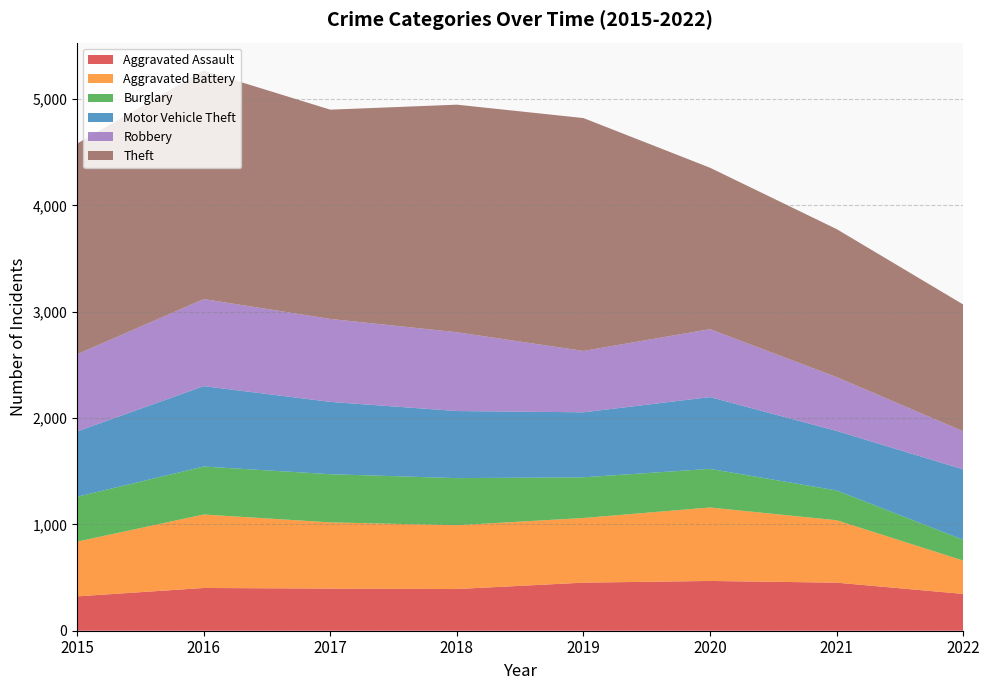

Reading left to right, extract all data points from this chart.

Aggravated Assault: 323	402	396	392	452	468	452	346
Aggravated Battery: 515	691	623	600	608	691	587	314
Burglary: 422	451	453	443	383	363	280	195
Motor Vehicle Theft: 614	756	680	631	611	675	560	662
Robbery: 726	819	780	741	577	639	506	359
Theft: 1981	2148	1968	2140	2190	1518	1392	1192